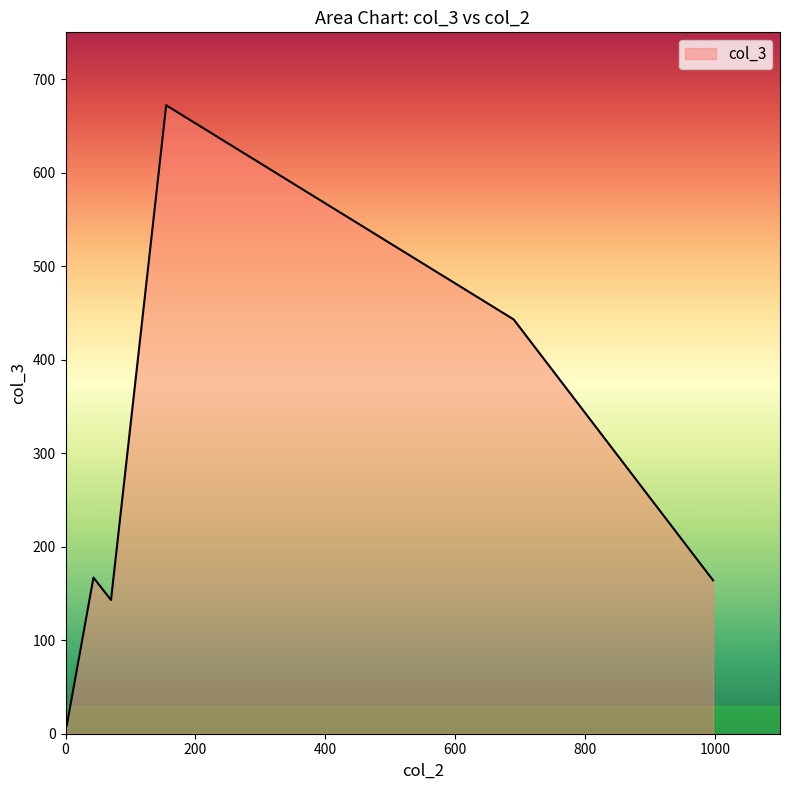

What is the sum of all values?

1598